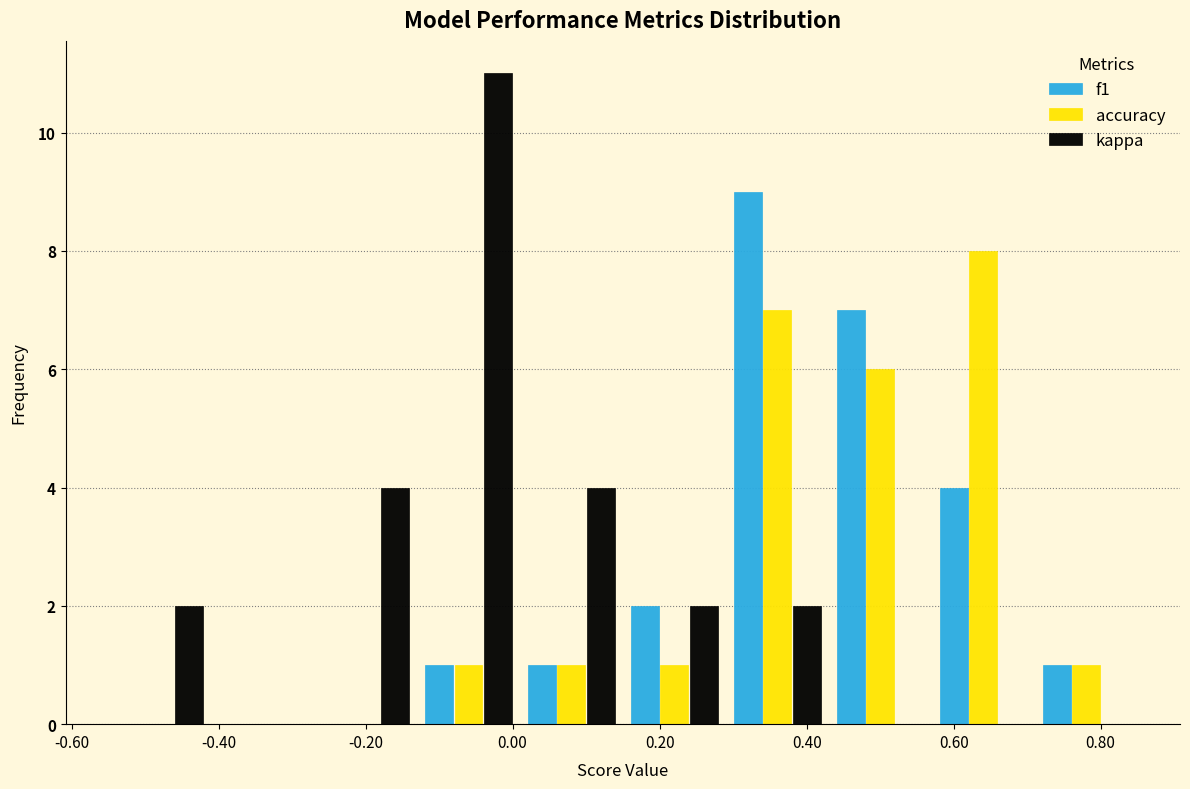

What is the height of the f1 bar covering -0.13 to 0.01 on the x-axis? Neither the bar edges nor the heights are printed on the chart, so give them approximately, as read against the axes.

1